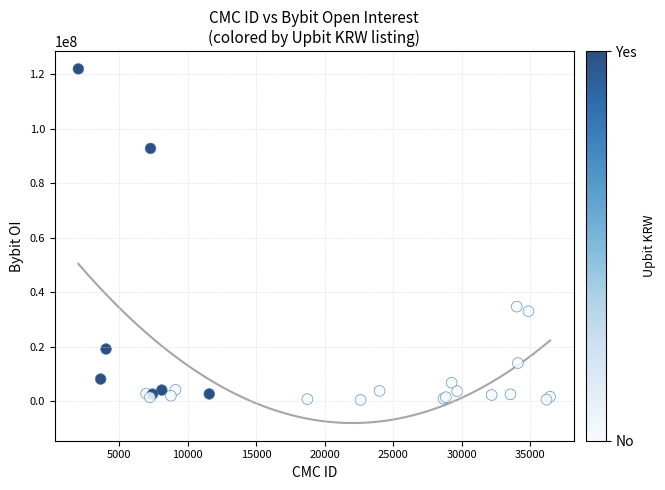

What Y value in the scatter plot is closest to 61223366?

34694535